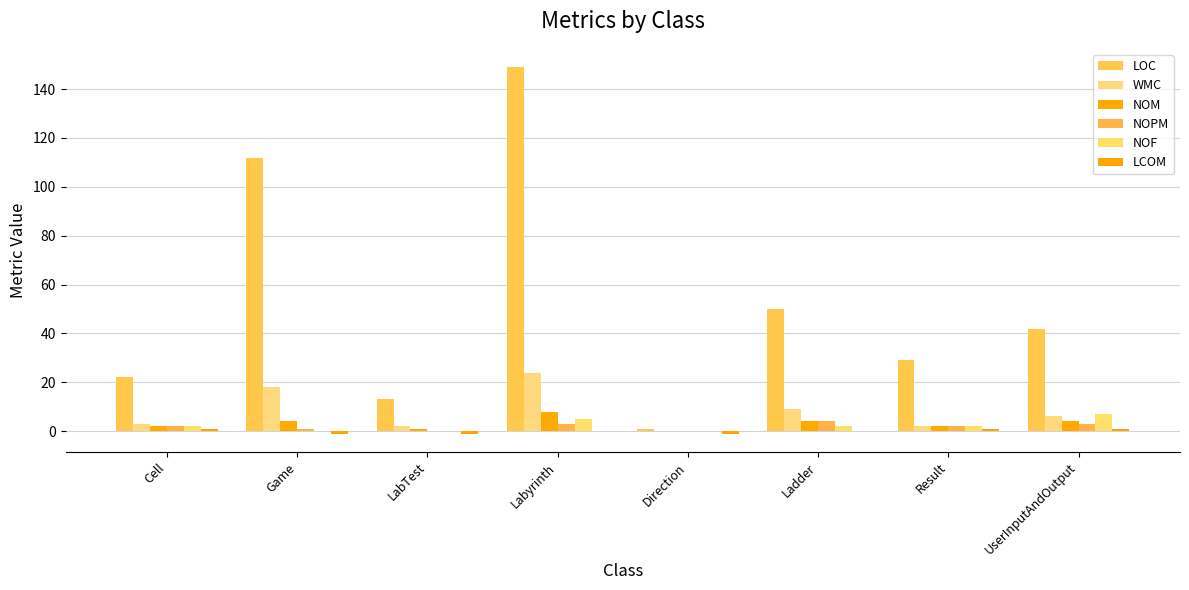

What is the spread (max minus min) of values at Labyrinth?

149.0